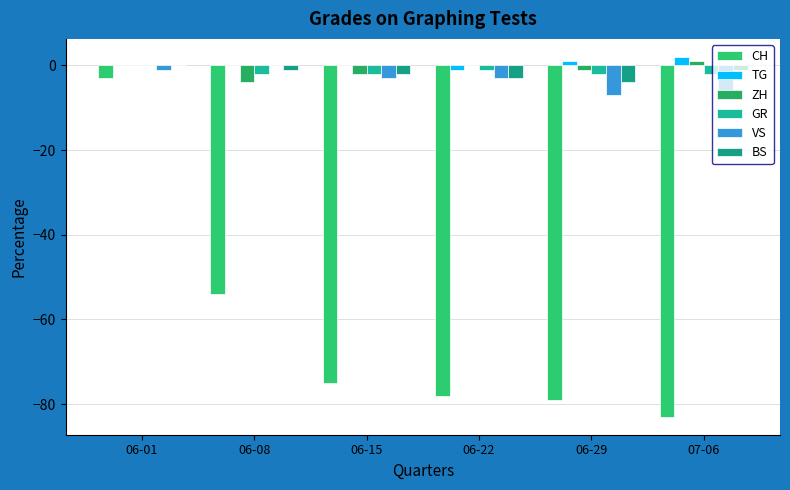

What position from the right is 06-22?

3